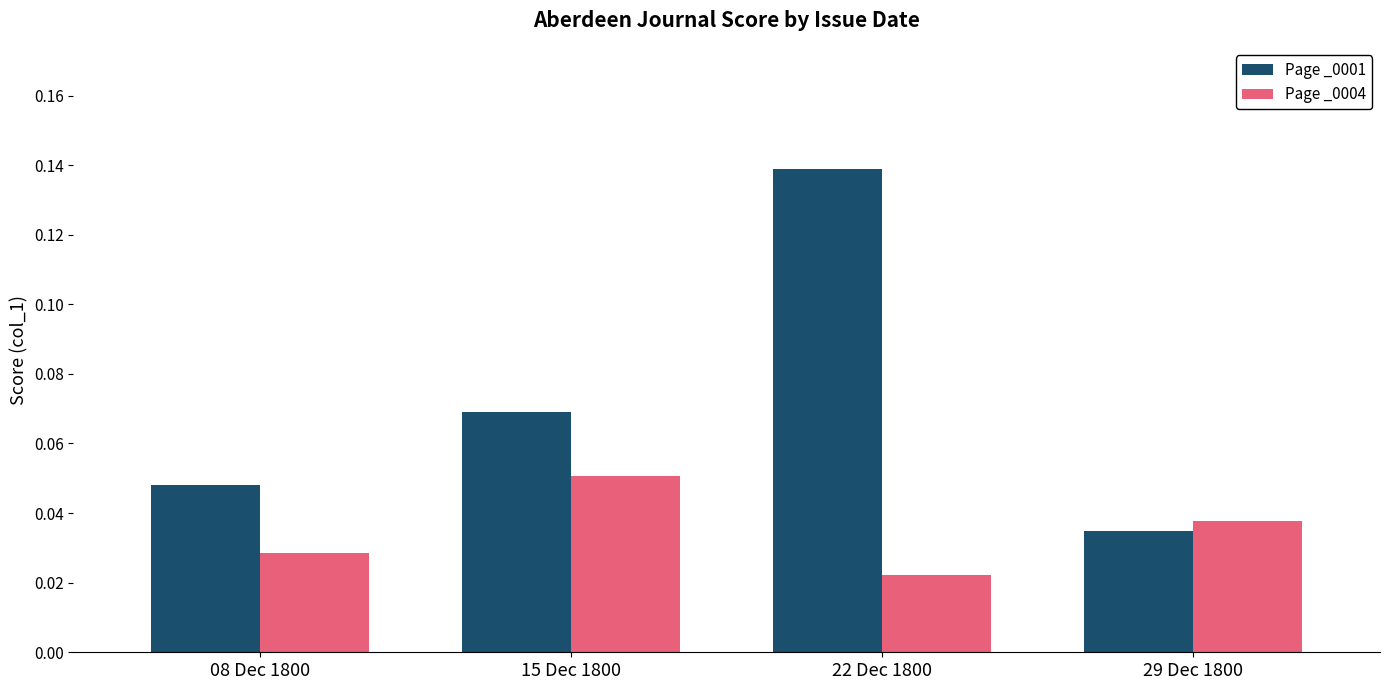

What position from the right is 22 Dec 1800?

2